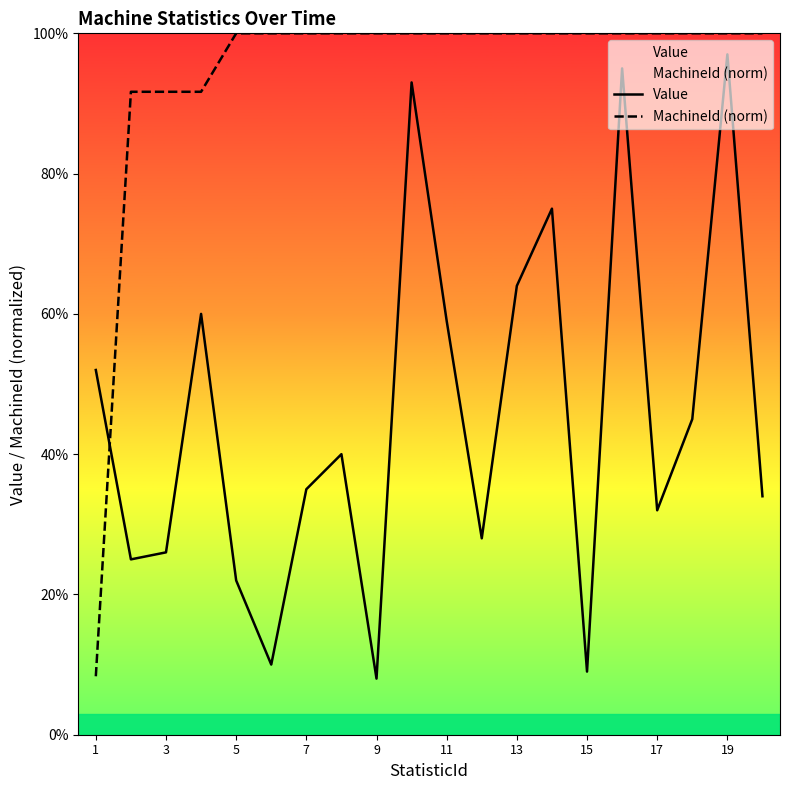

Is the value of Value at 17 greater than the value of MachineId (norm) at 19?

No